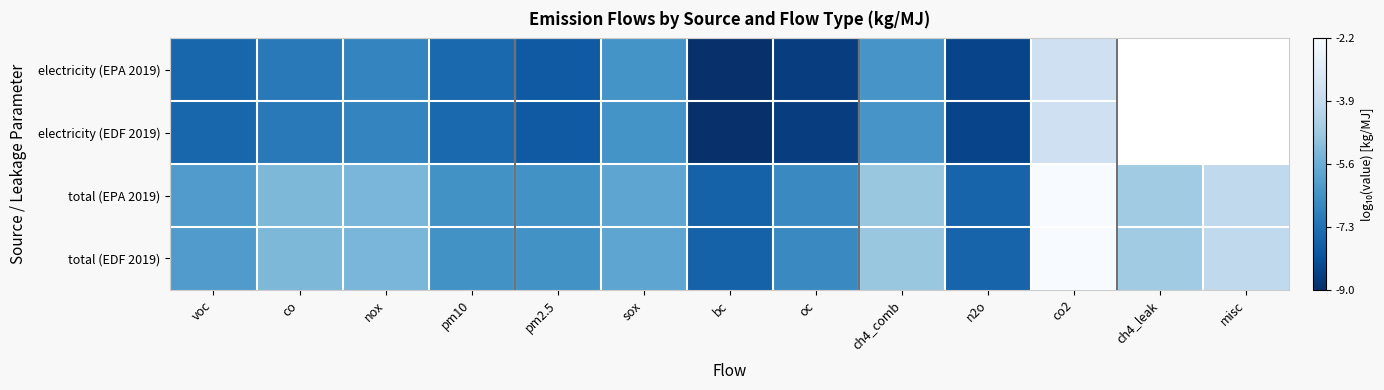

How many data points in total (EDF 2019) are less than -5?

9